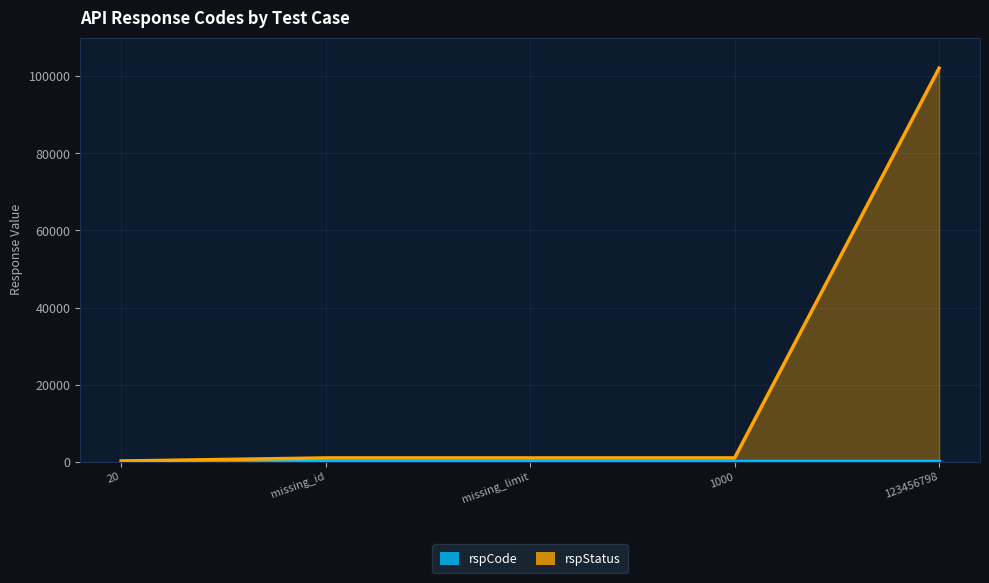

True or false: the data shows 143841 at 123456798.

False